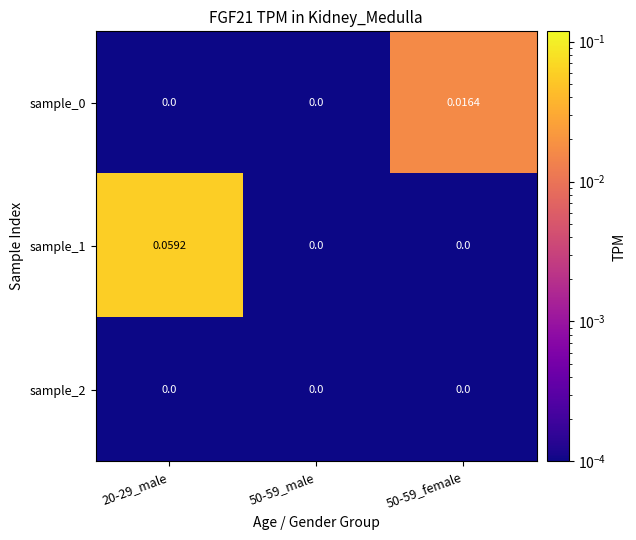

Is the value of sample_1 at 20-29_male greater than the value of sample_2 at 50-59_female?

Yes